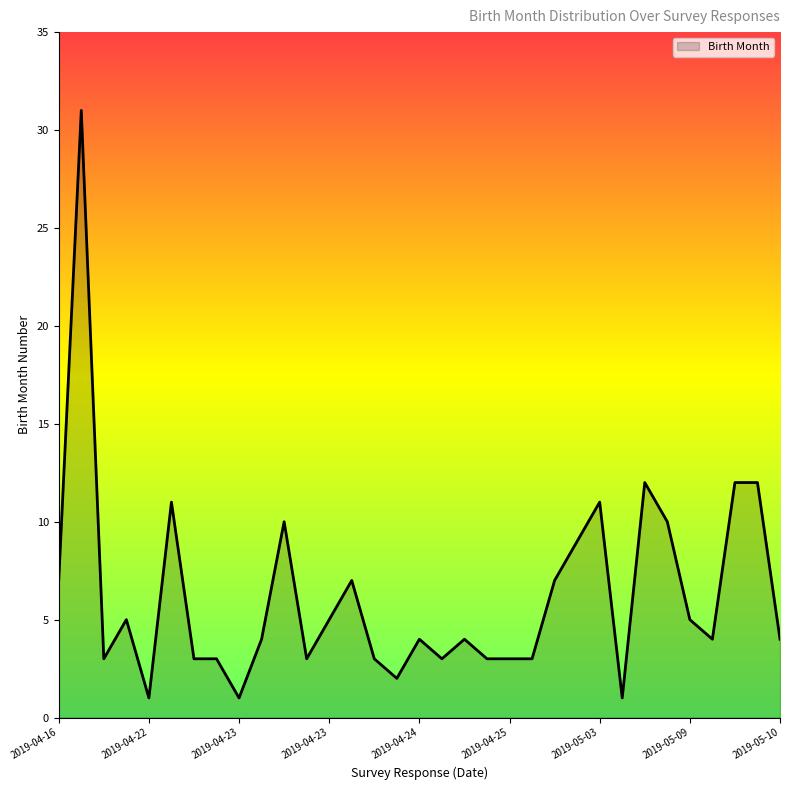

What is the greatest value displayed?

31